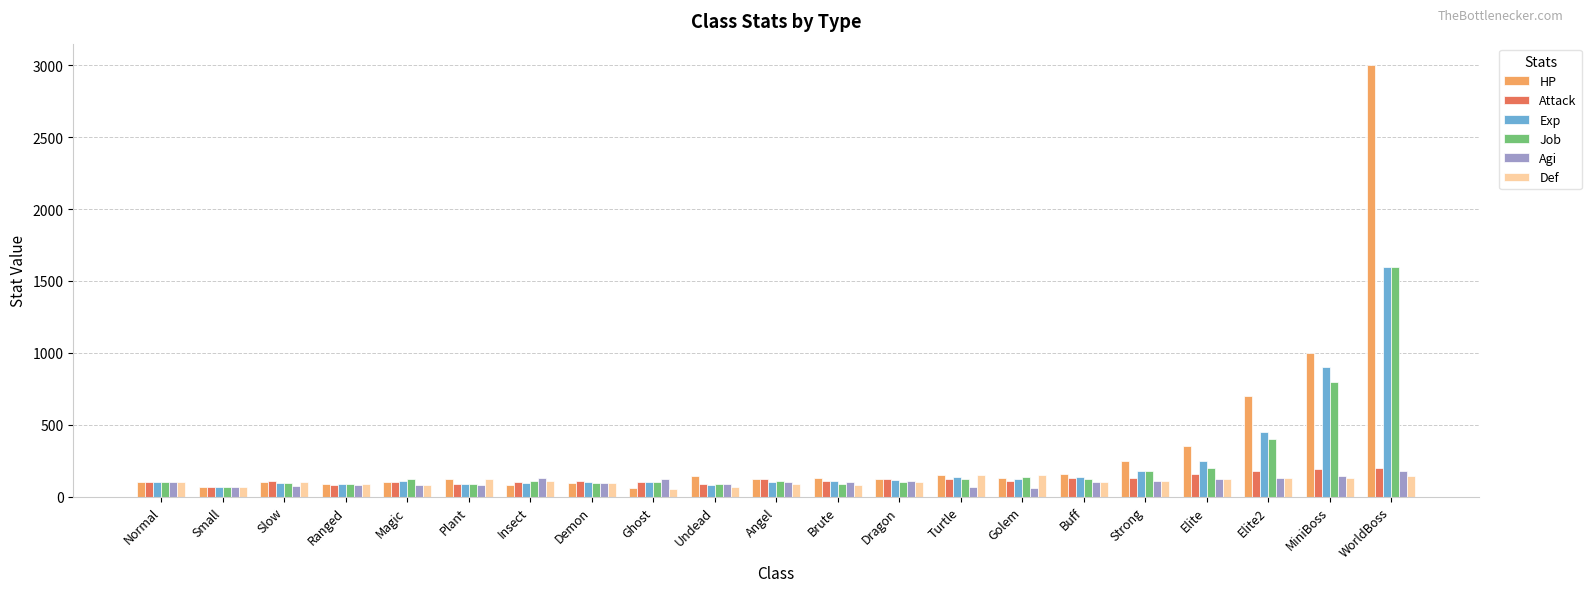

What is the average value of the HP series?

336